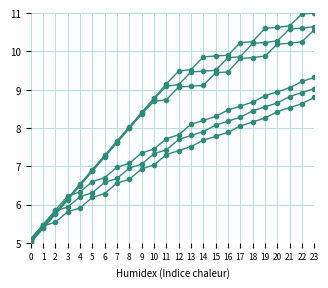

Count the number of data series in this chart.

6